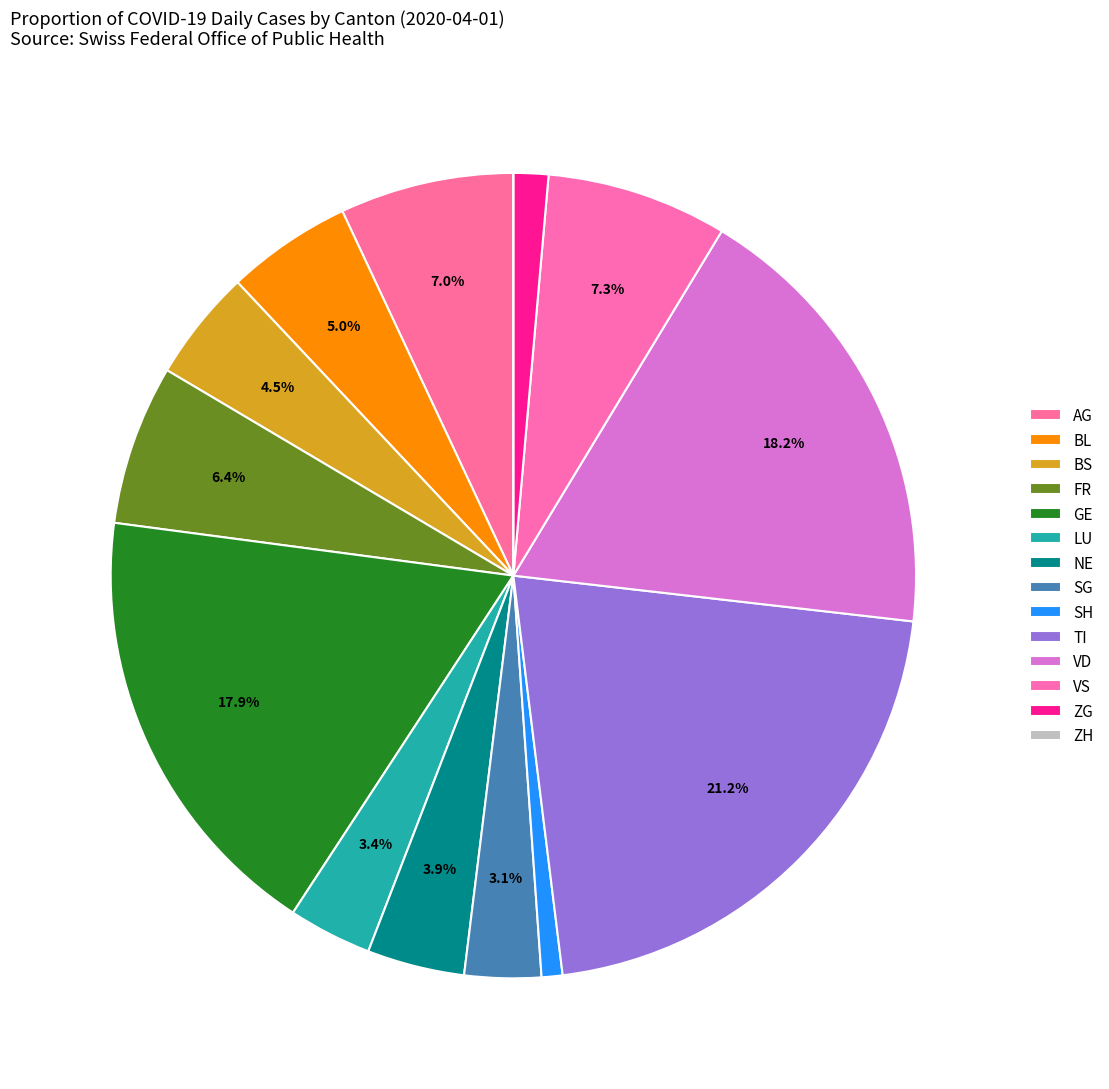

Between FR and ZH, which is larger?

FR